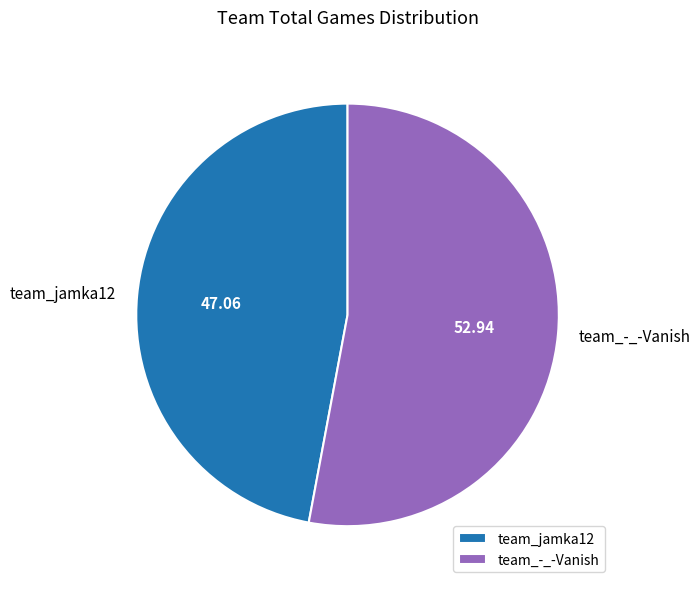

Which has a higher value, team_jamka12 or team_-_-Vanish?

team_-_-Vanish